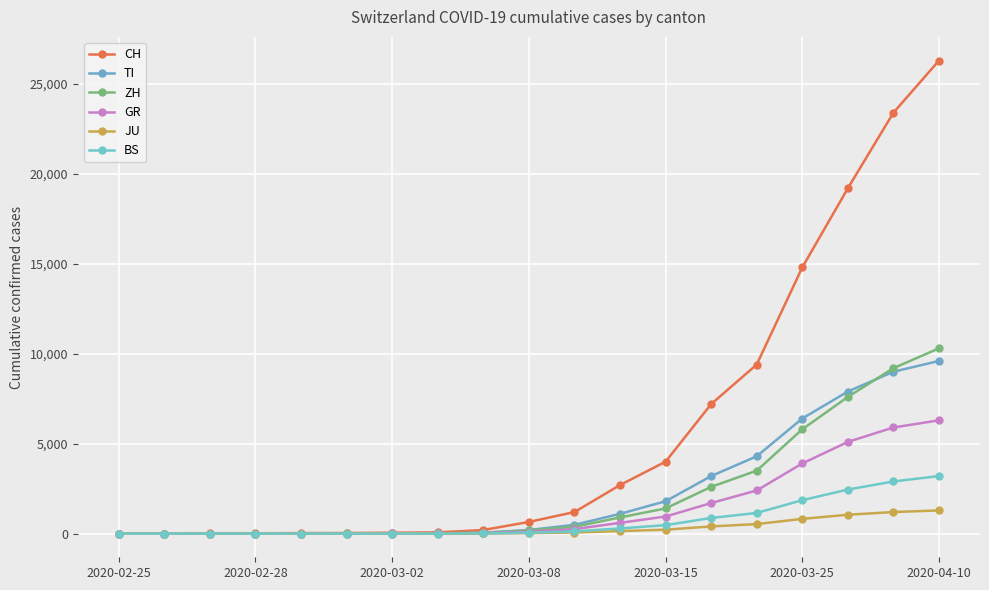

How many values in the CH series are below 650?

9